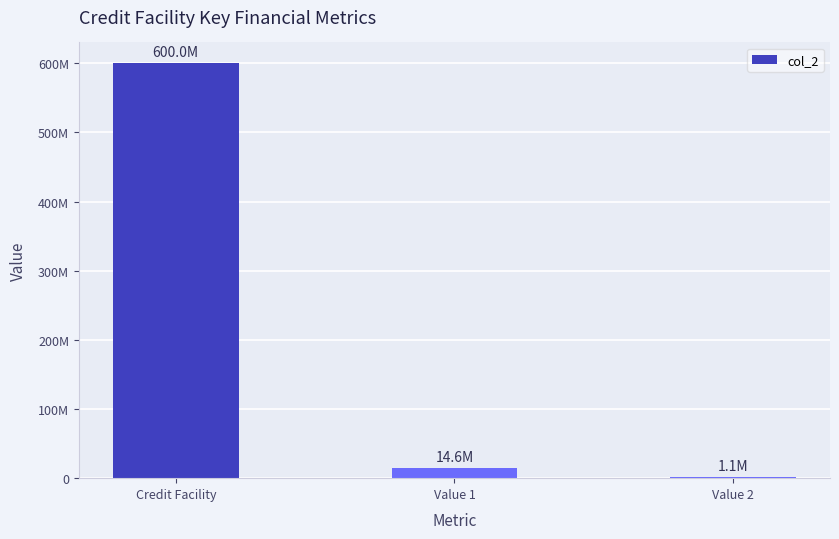

Which has a higher value, Value 2 or Credit Facility?

Credit Facility